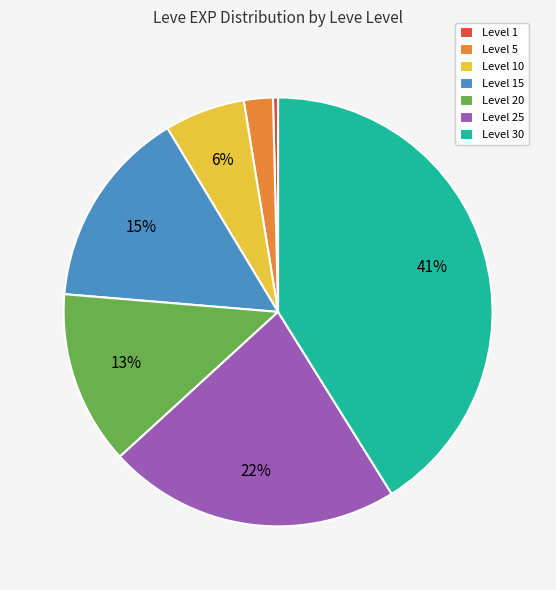

Is the sum of Level 1 and Level 30 greater than half?

No